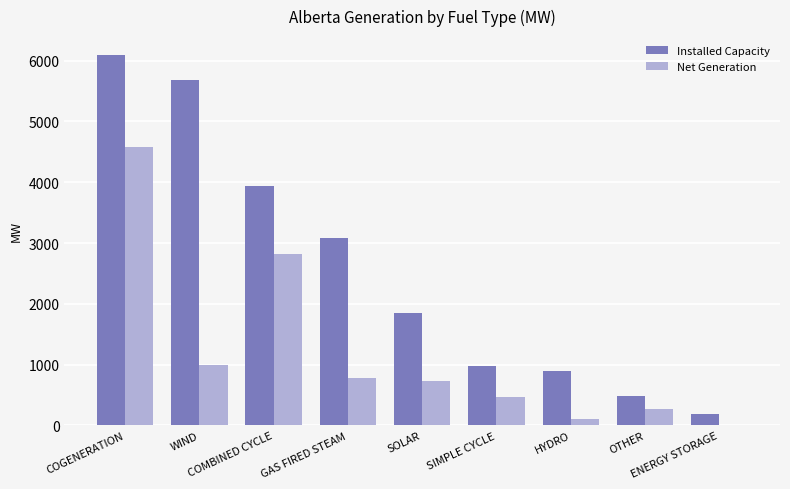

The value of Net Generation at OTHER is 264. True or false?

True